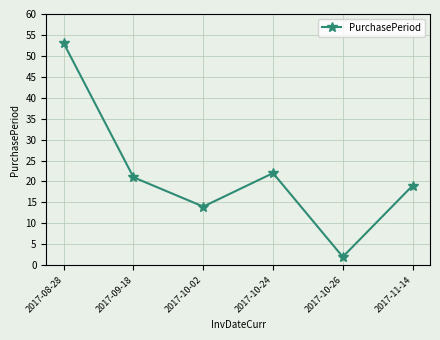

Where is the first local maximum?

2017-10-24